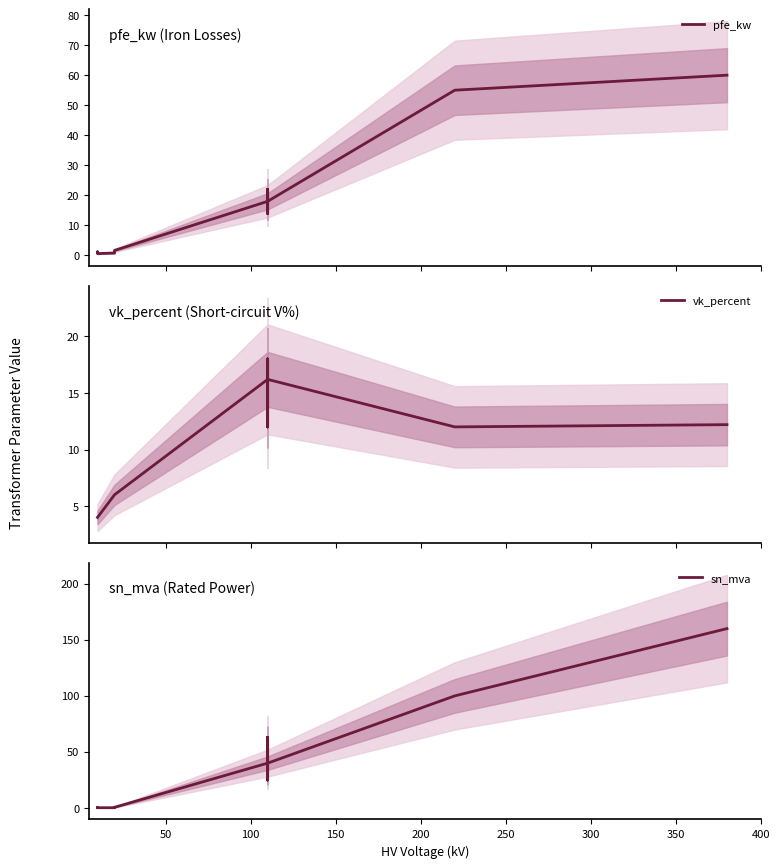

Does the chart display data point markers on the line(s)?

No